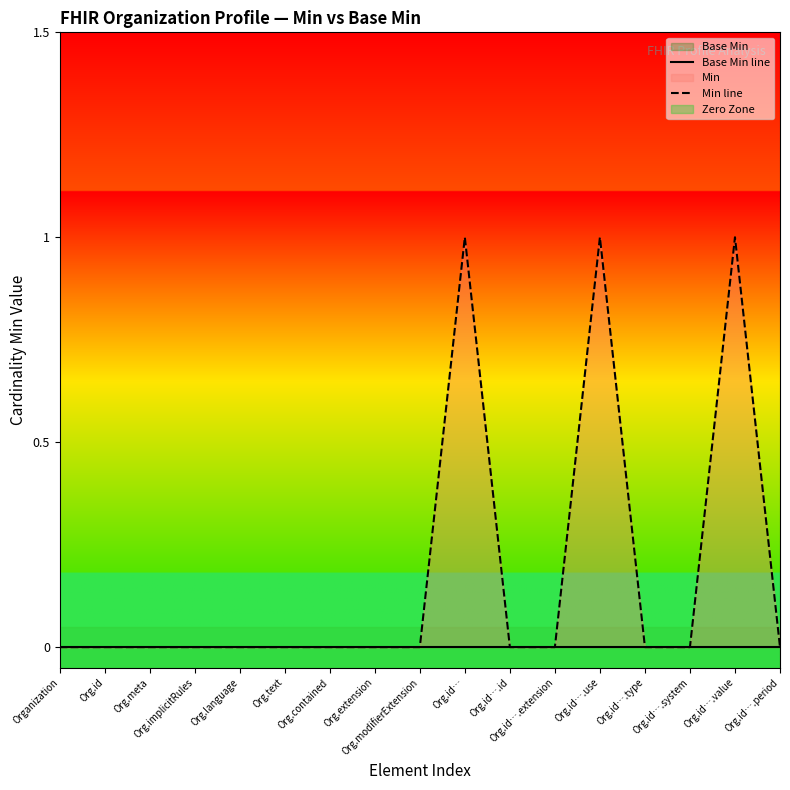

What is the label of the 14th point from the left?

Org.id….type